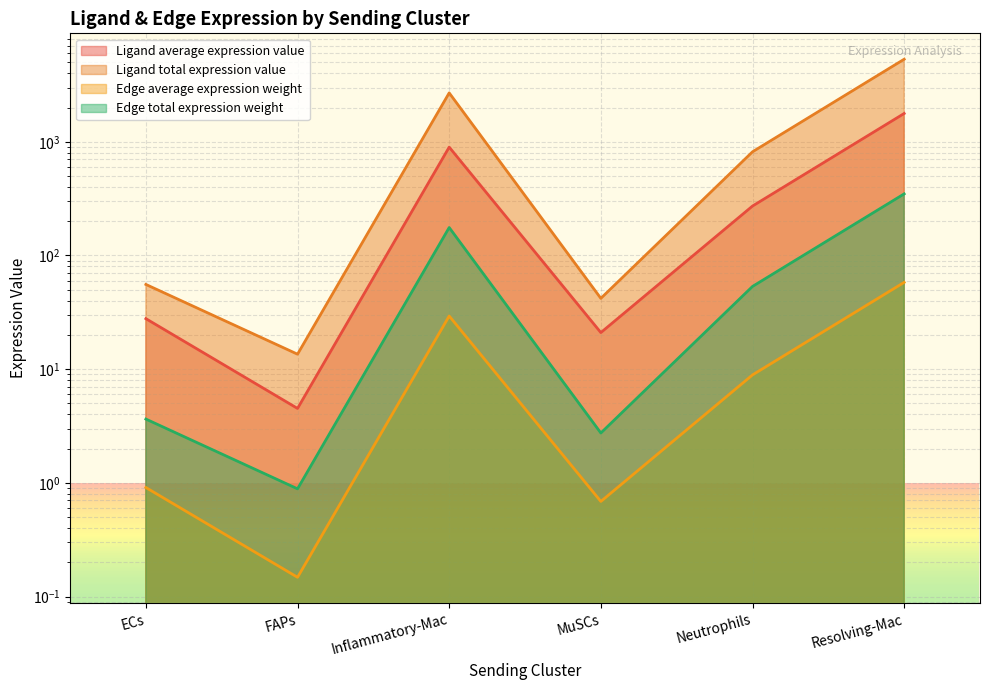

At which category is the sum across all series the highest?

Resolving-Mac